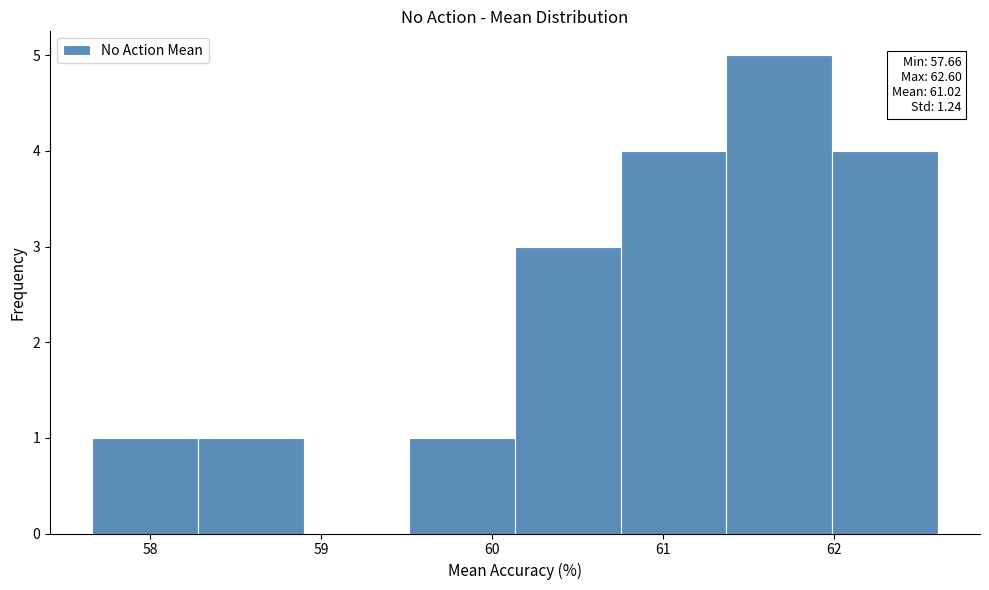

Over which range of the x-axis is the bar tallest?

61.4 to 62.0